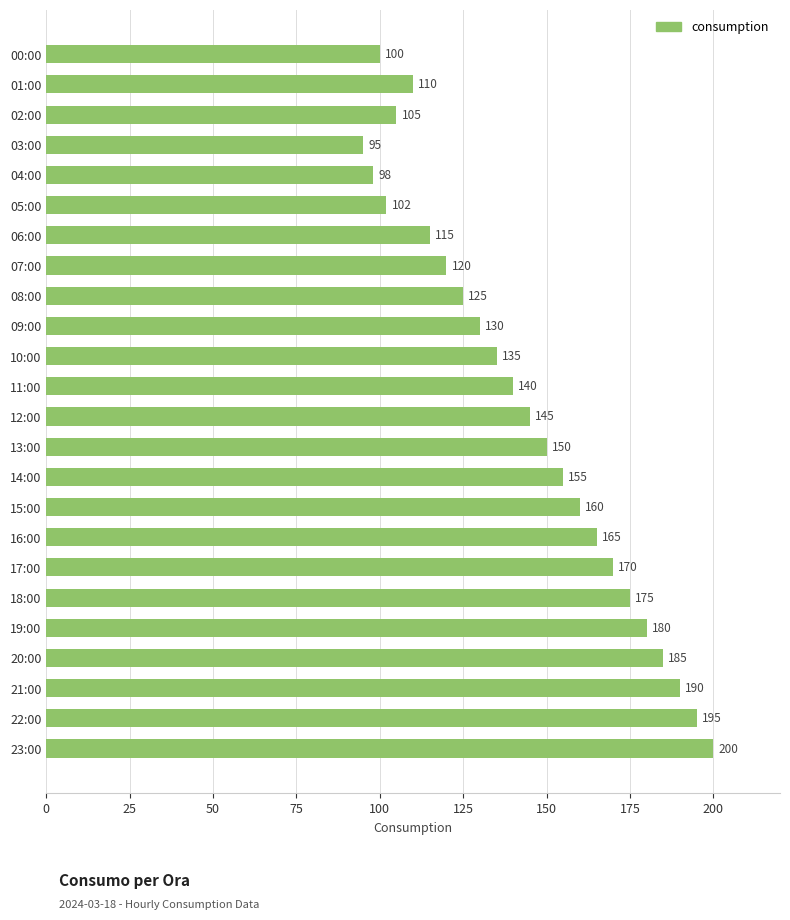

What is the change in value from 09:00 to 04:00?

-32